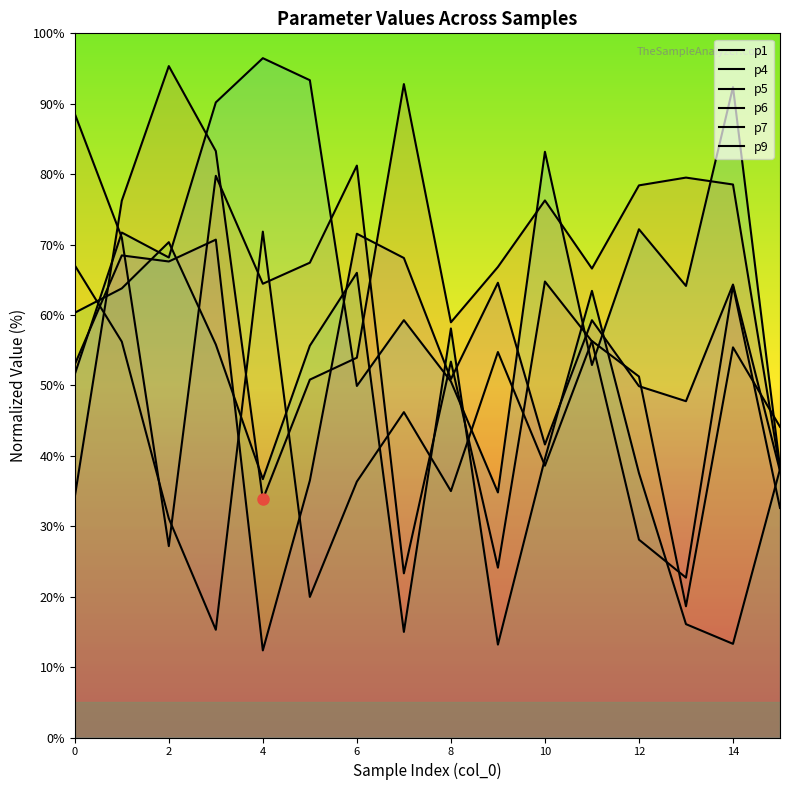

How many lines are shown in the chart?

6